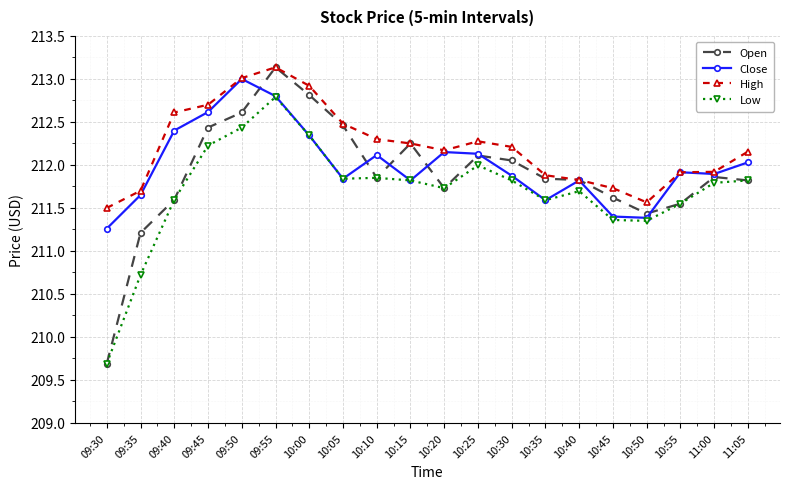

How many lines are shown in the chart?

4